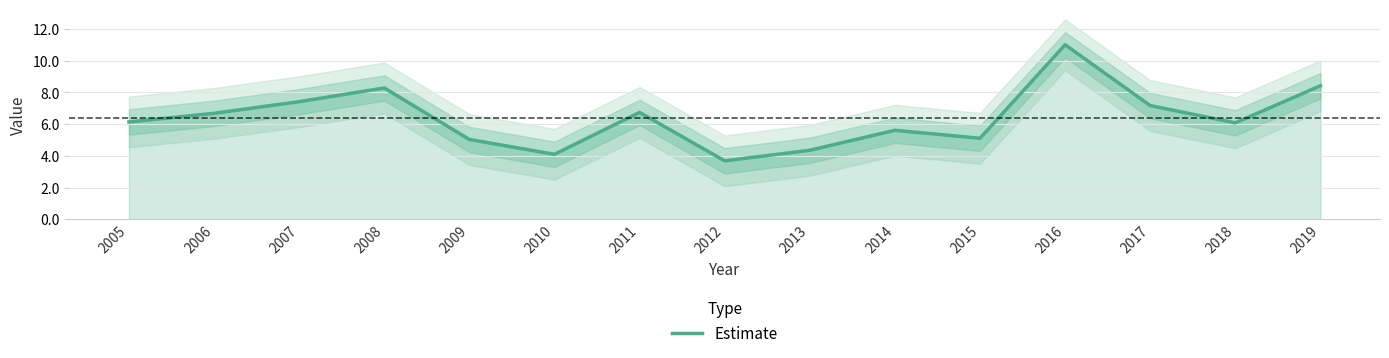

Which category has the lowest value across all series?

2012